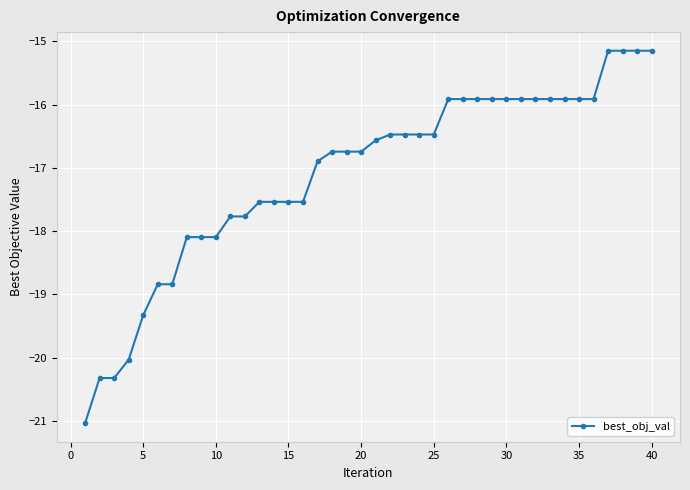

What is the average value?

-17.1